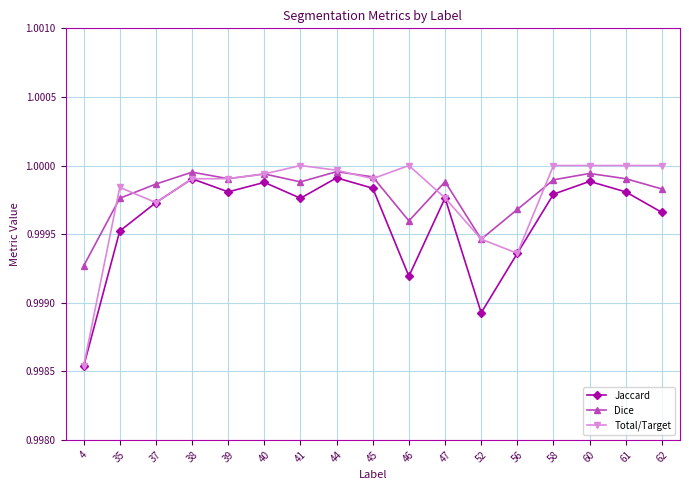

Where is the first local minimum for Jaccard?

39